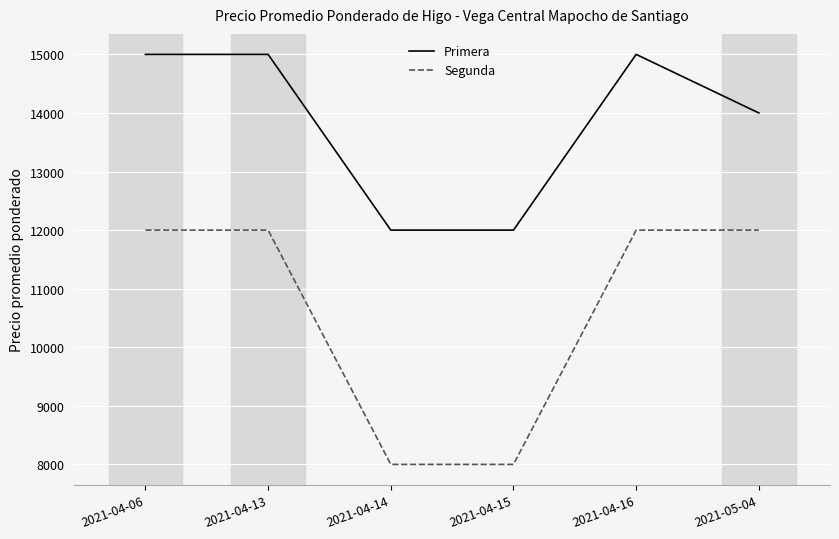

What is the total value across all series at 2021-04-06?

27000